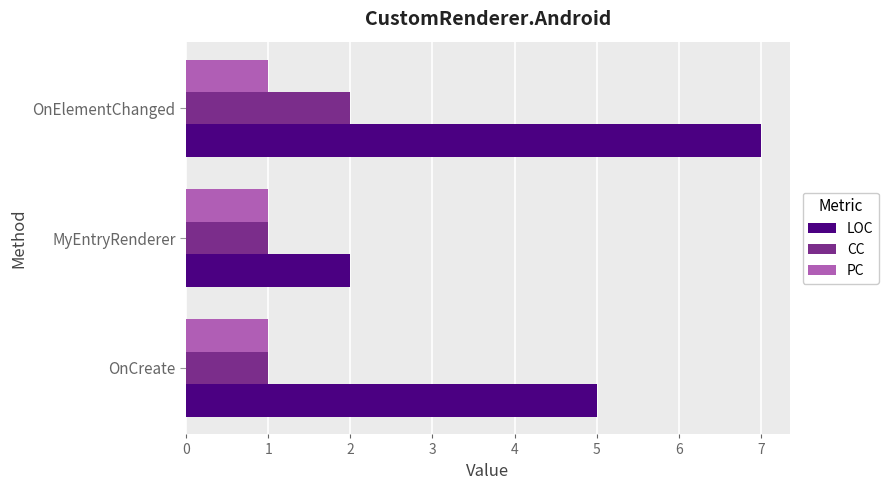

Where is LOC nearest to the value 4?

OnCreate